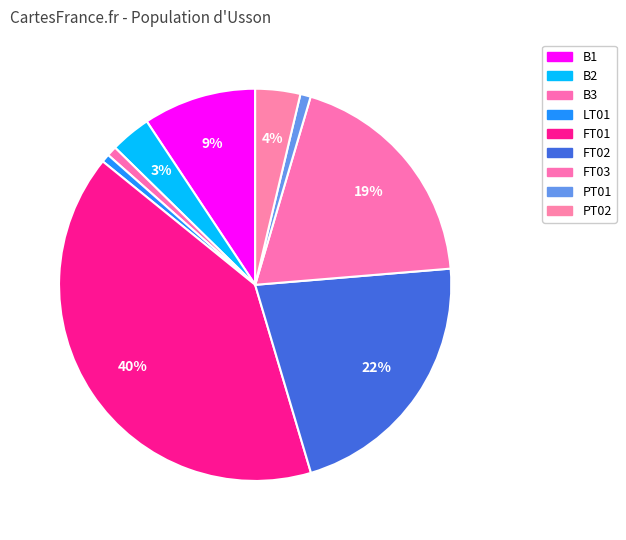

How many slices are in this pie chart?

9